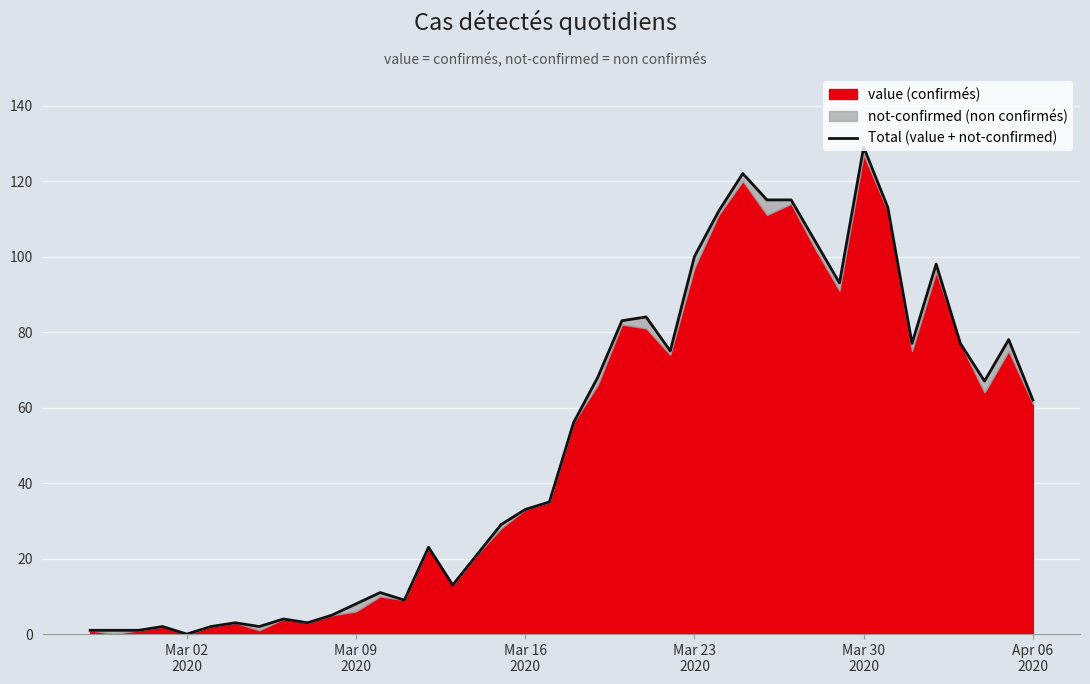

How many lines are shown in the chart?

1